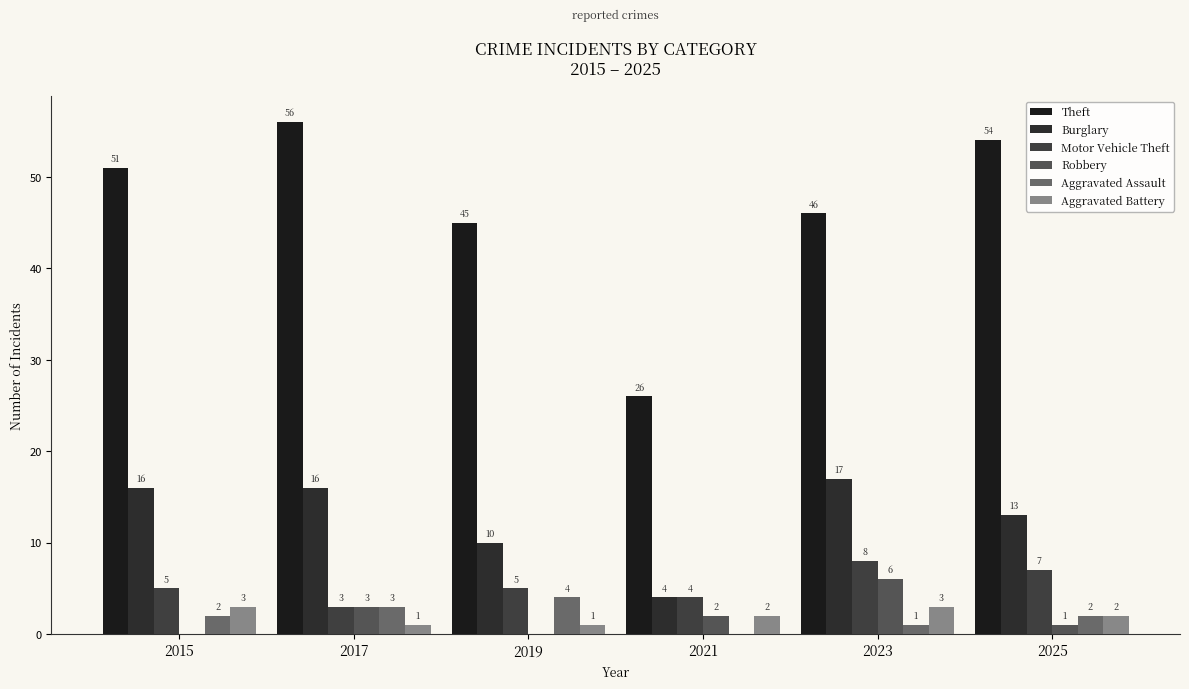

What is the difference between the highest and lowest values at 2021?

26